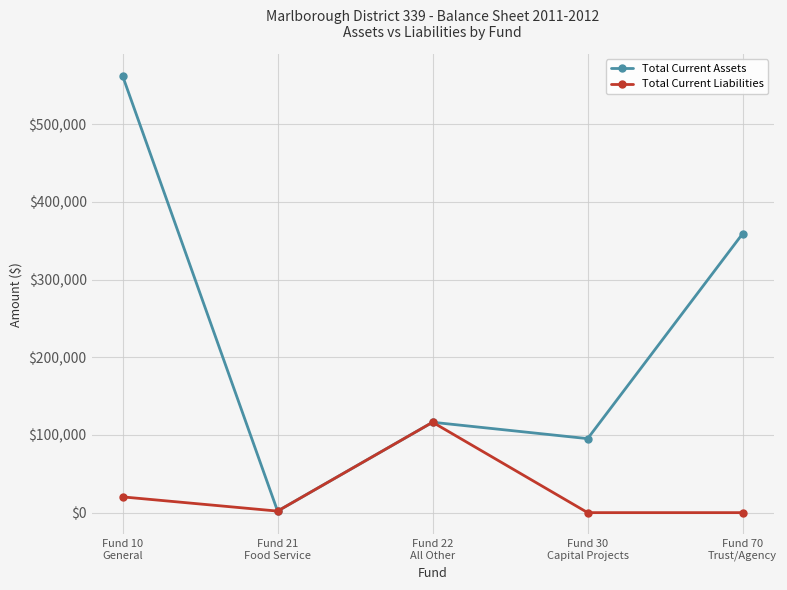

The value of Total Current Assets at Fund 21
Food Service is 1977.8. True or false?

True